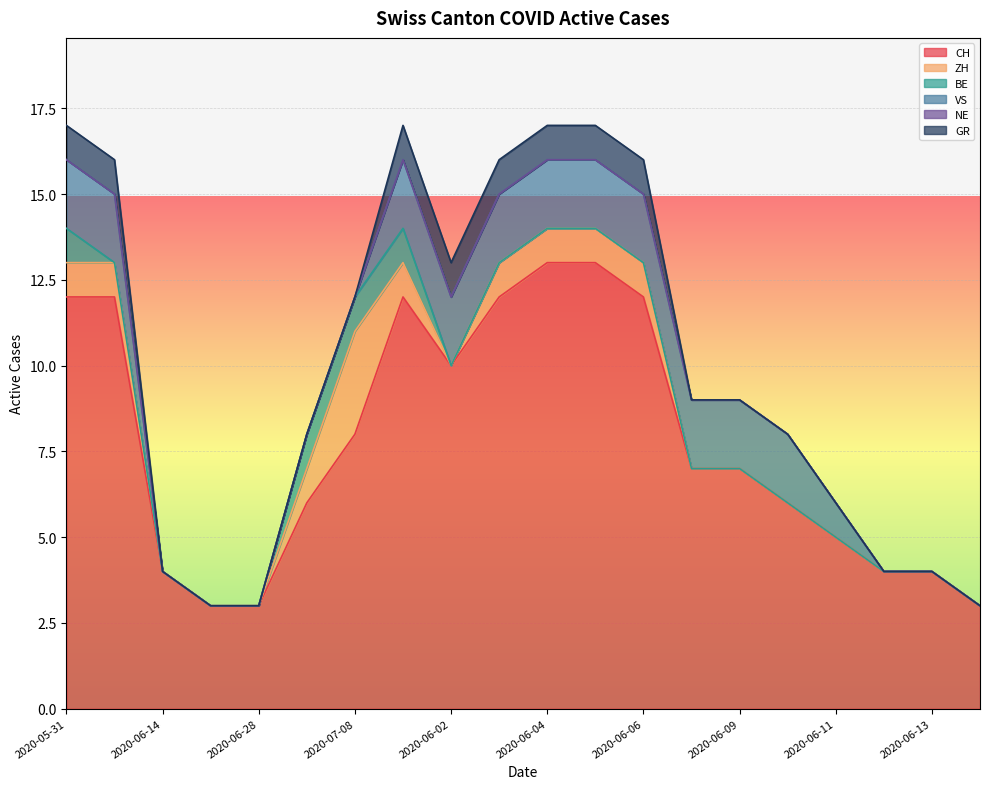

What is the maximum value for CH?

13